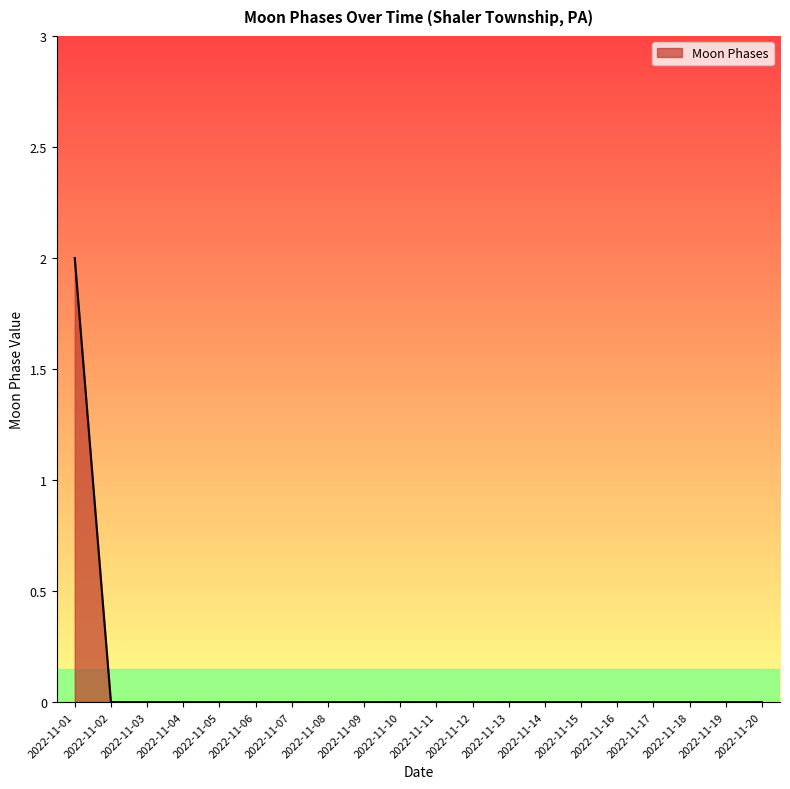

How many lines are shown in the chart?

1